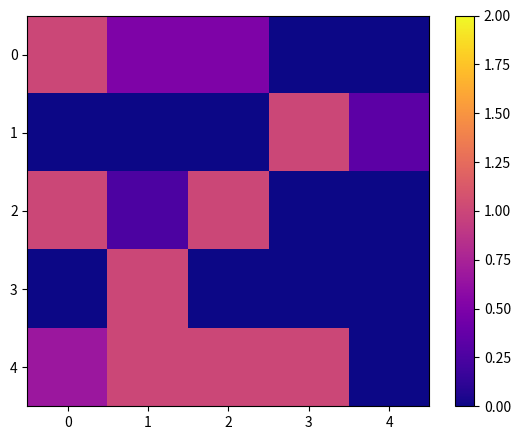

Between 2 and 3, which is larger?

2